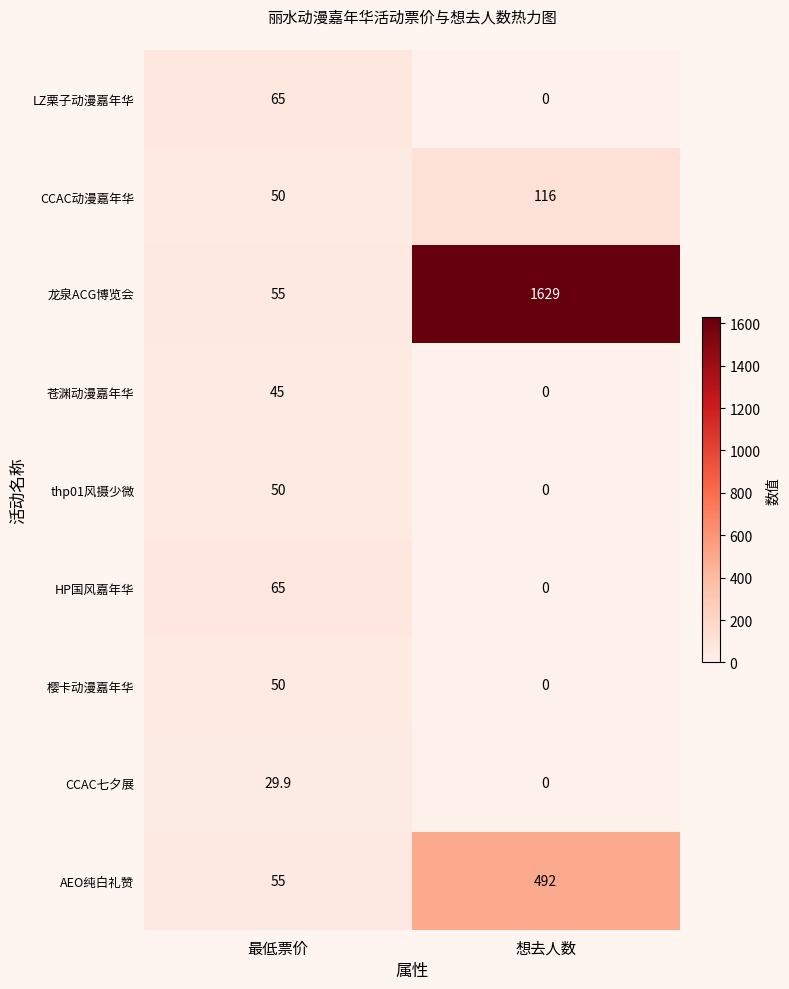

Rank the categories by thp01风摄少微 value from lowest to highest.

想去人数, 最低票价